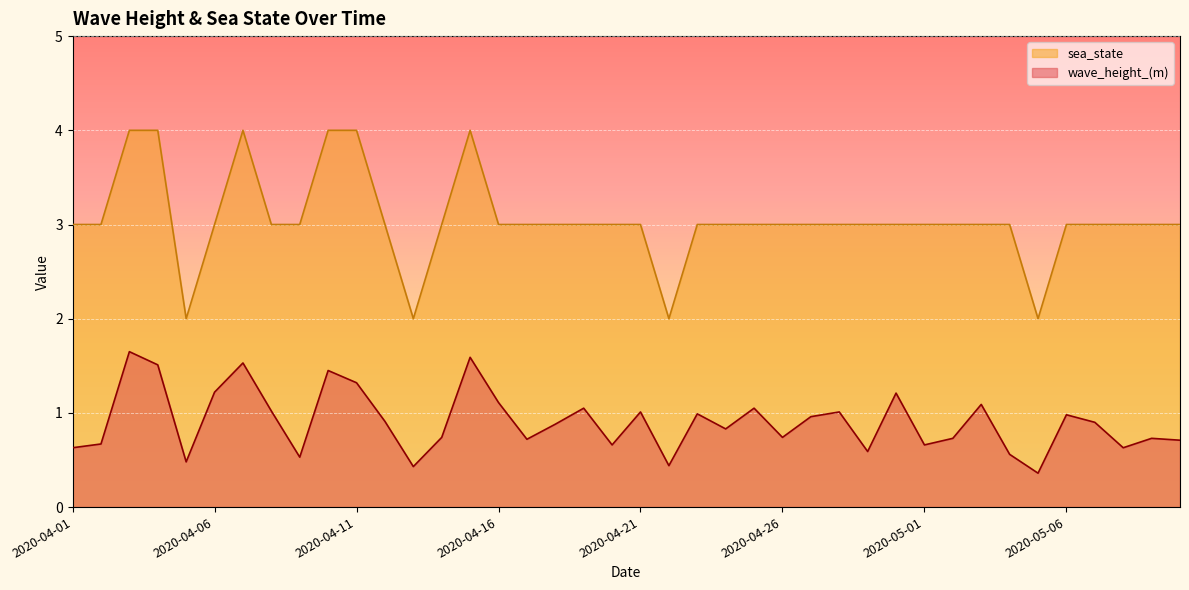

Reading left to right, transcribe all the data shown in this chart.

wave_height_(m): 2020-04-01=0.6	2020-04-02=0.7	2020-04-03=1.6	2020-04-04=1.5	2020-04-05=0.5	2020-04-06=1.2	2020-04-07=1.5	2020-04-08=1.0	2020-04-09=0.5	2020-04-10=1.4	2020-04-11=1.3	2020-04-12=0.9	2020-04-13=0.4	2020-04-14=0.7	2020-04-15=1.6	2020-04-16=1.1	2020-04-17=0.7	2020-04-18=0.9	2020-04-19=1.1	2020-04-20=0.7	2020-04-21=1.0	2020-04-22=0.4	2020-04-23=1.0	2020-04-24=0.8	2020-04-25=1.1	2020-04-26=0.7	2020-04-27=1.0	2020-04-28=1.0	2020-04-29=0.6	2020-04-30=1.2	2020-05-01=0.7	2020-05-02=0.7	2020-05-03=1.1	2020-05-04=0.6	2020-05-05=0.4	2020-05-06=1.0	2020-05-07=0.9	2020-05-08=0.6	2020-05-09=0.7	2020-05-10=0.7
sea_state: 2020-04-01=3.0	2020-04-02=3.0	2020-04-03=4.0	2020-04-04=4.0	2020-04-05=2.0	2020-04-06=3.0	2020-04-07=4.0	2020-04-08=3.0	2020-04-09=3.0	2020-04-10=4.0	2020-04-11=4.0	2020-04-12=3.0	2020-04-13=2.0	2020-04-14=3.0	2020-04-15=4.0	2020-04-16=3.0	2020-04-17=3.0	2020-04-18=3.0	2020-04-19=3.0	2020-04-20=3.0	2020-04-21=3.0	2020-04-22=2.0	2020-04-23=3.0	2020-04-24=3.0	2020-04-25=3.0	2020-04-26=3.0	2020-04-27=3.0	2020-04-28=3.0	2020-04-29=3.0	2020-04-30=3.0	2020-05-01=3.0	2020-05-02=3.0	2020-05-03=3.0	2020-05-04=3.0	2020-05-05=2.0	2020-05-06=3.0	2020-05-07=3.0	2020-05-08=3.0	2020-05-09=3.0	2020-05-10=3.0